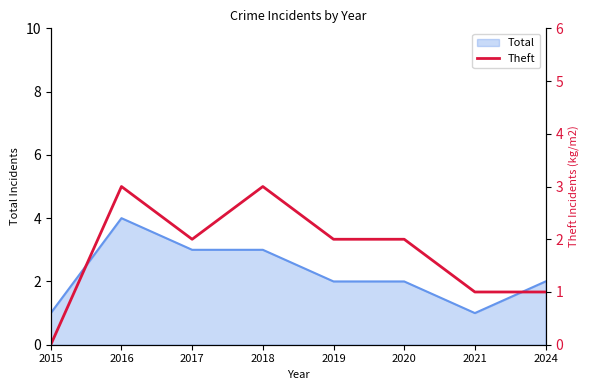

At which category does the chart reach its peak across all series?

2016